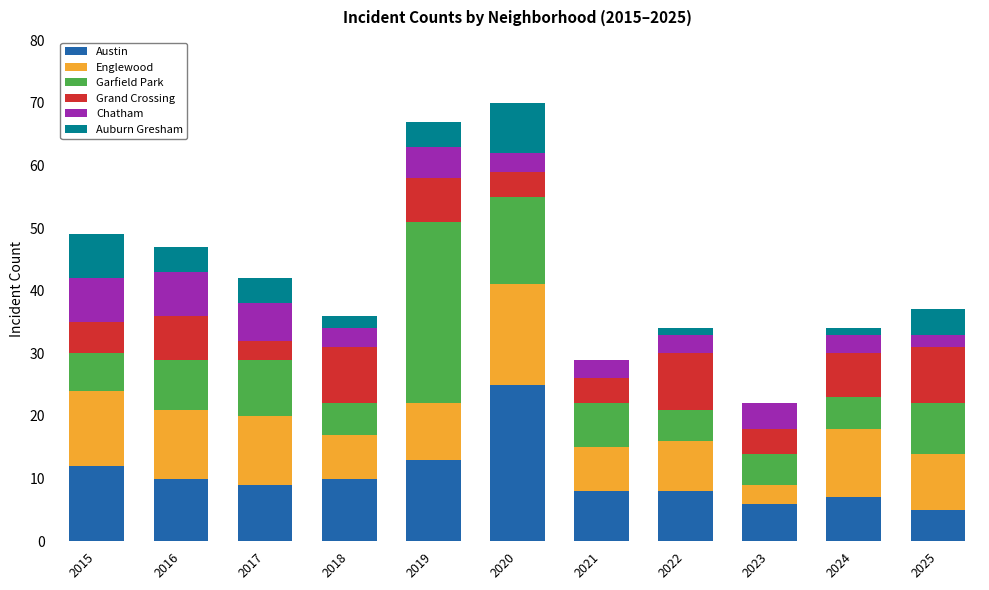

At which label does Austin reach its peak?

2020